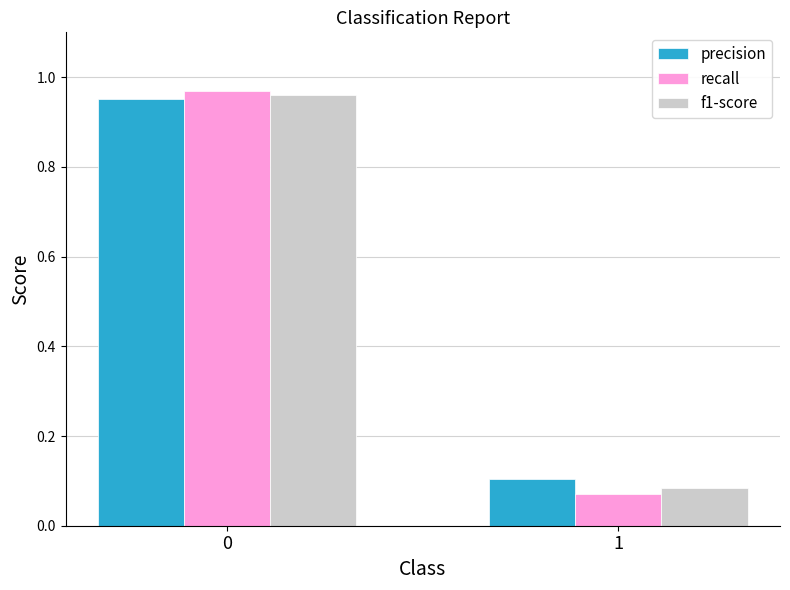

How many groups of bars are there?

2